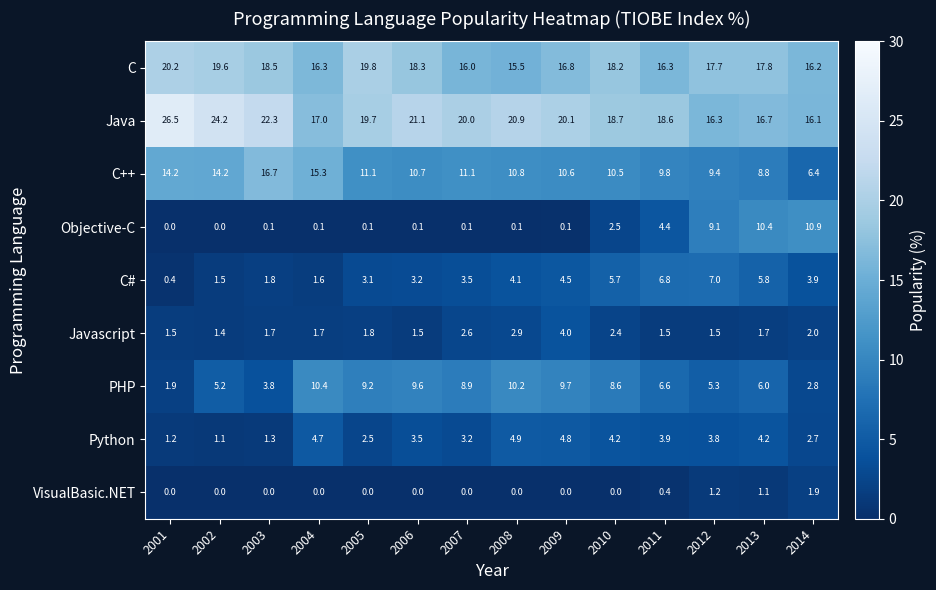

What is the difference between the highest and lowest values at 2007?

20.0